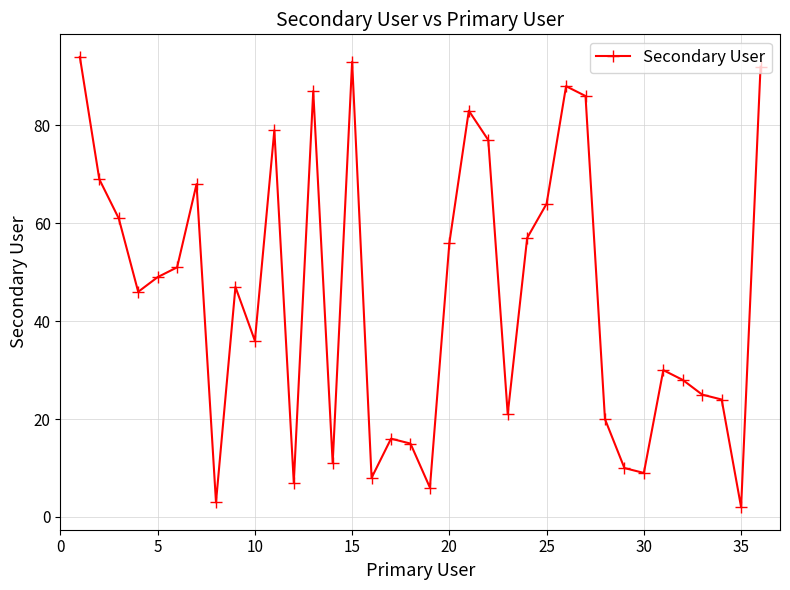

What is the difference between the second highest and minimum values?

91